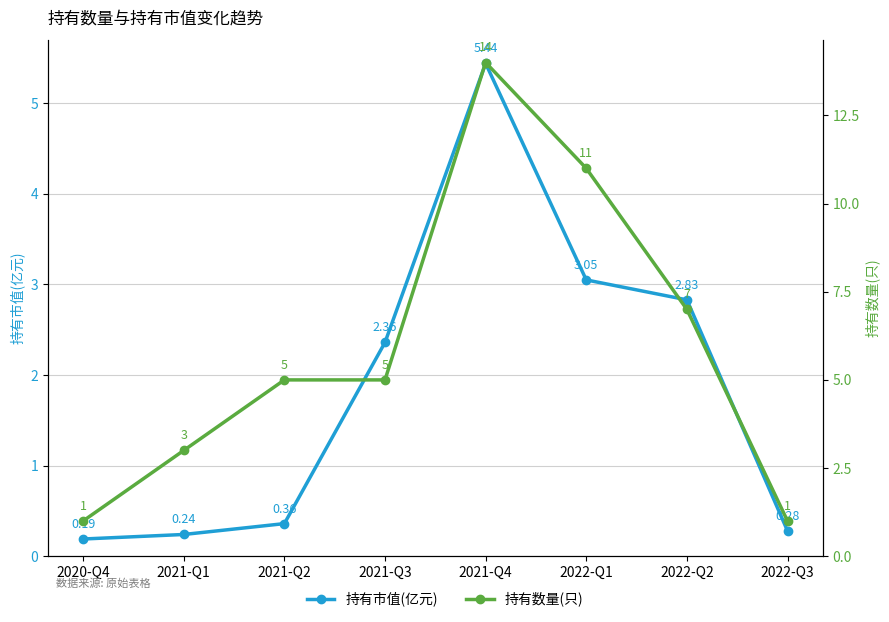

Where is the first local maximum for 持有市值(亿元)?

2021-Q4